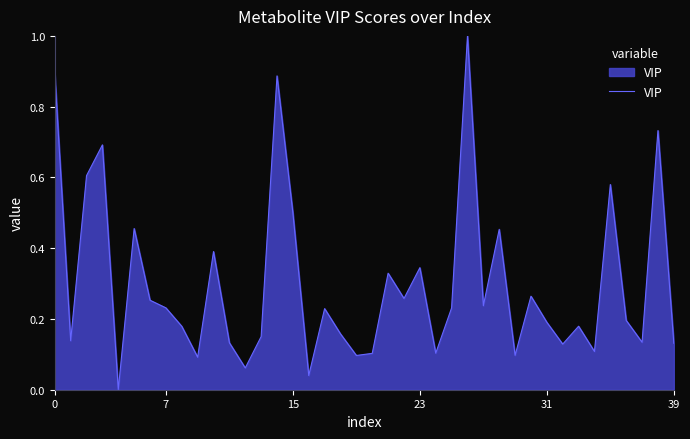

What is the maximum value shown in the chart?

1.0